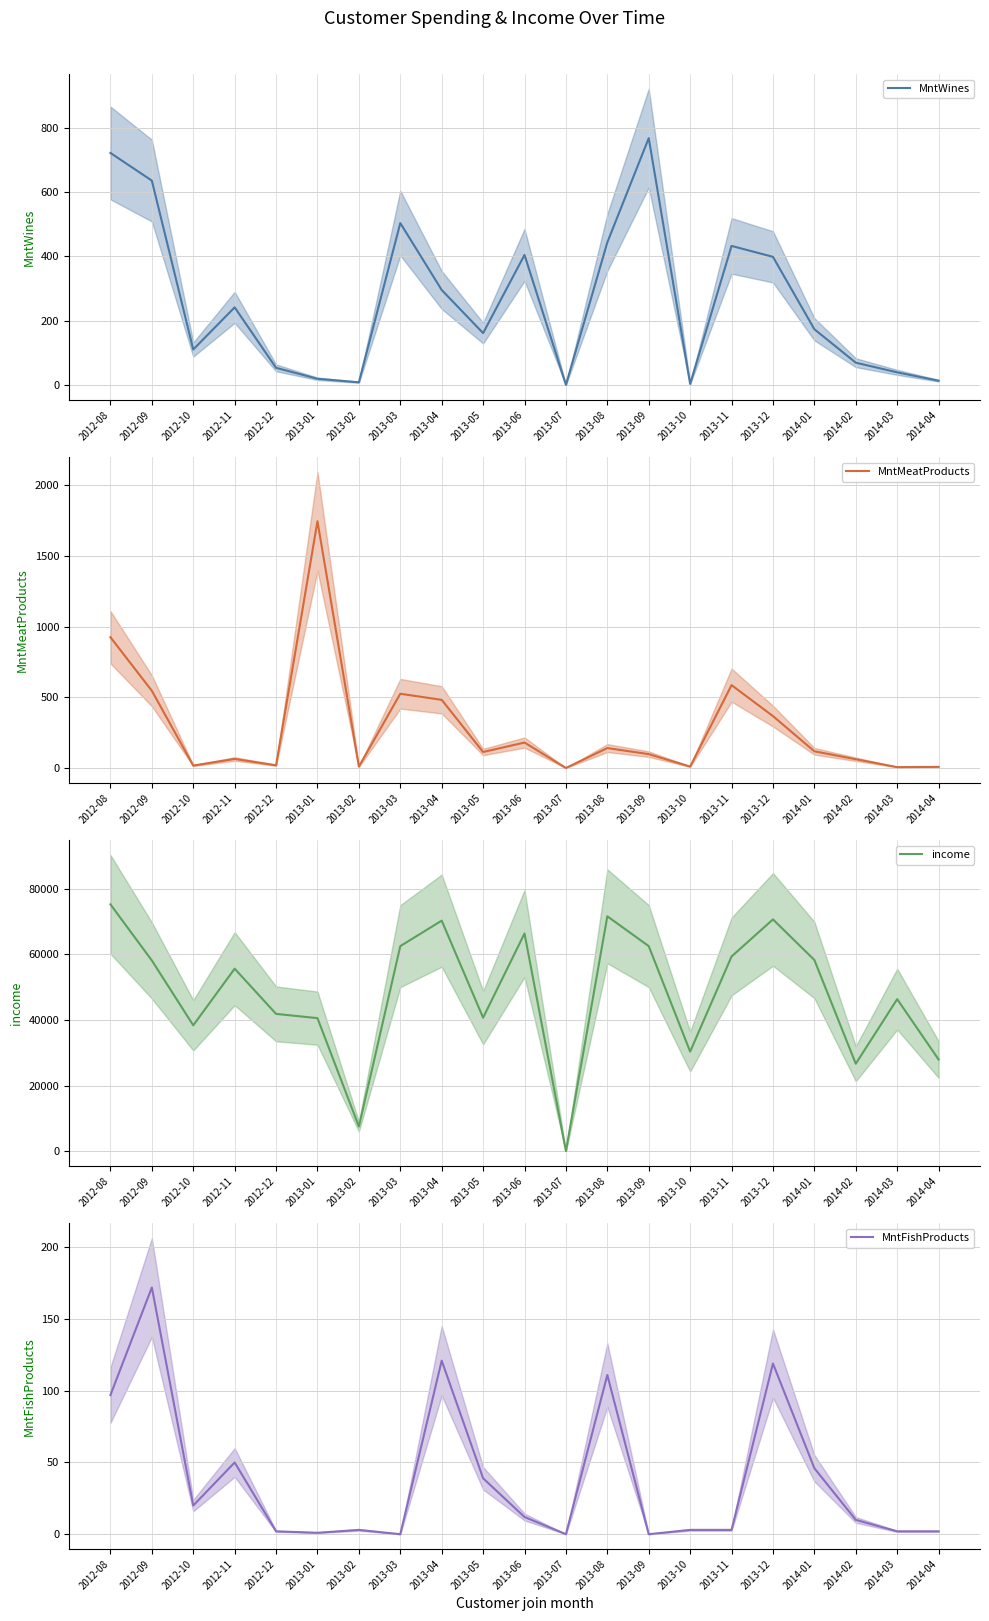

Which series has the largest total across all categories?

income